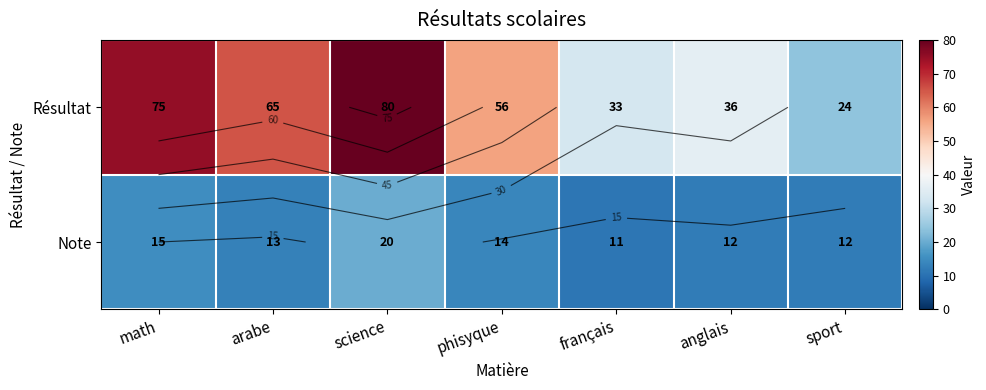

List the series in order of their peak value, highest first.

Résultat, Note